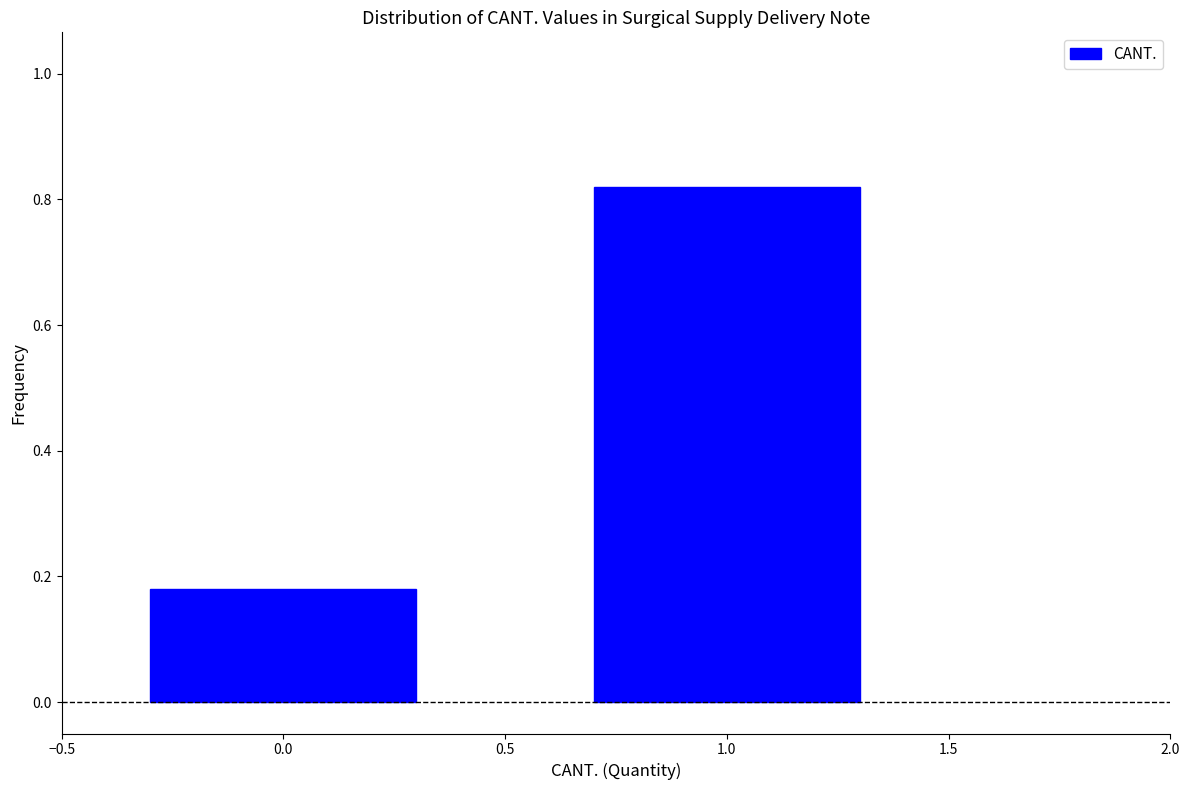

Reading left to right, list every bar in this chart as the range it spans on the x-axis followed by its height. The values are not printed on the chart, so give them approximately, as read against the axis.

-0.5 to 0.5: 0.18
0.5 to 1.5: 0.82